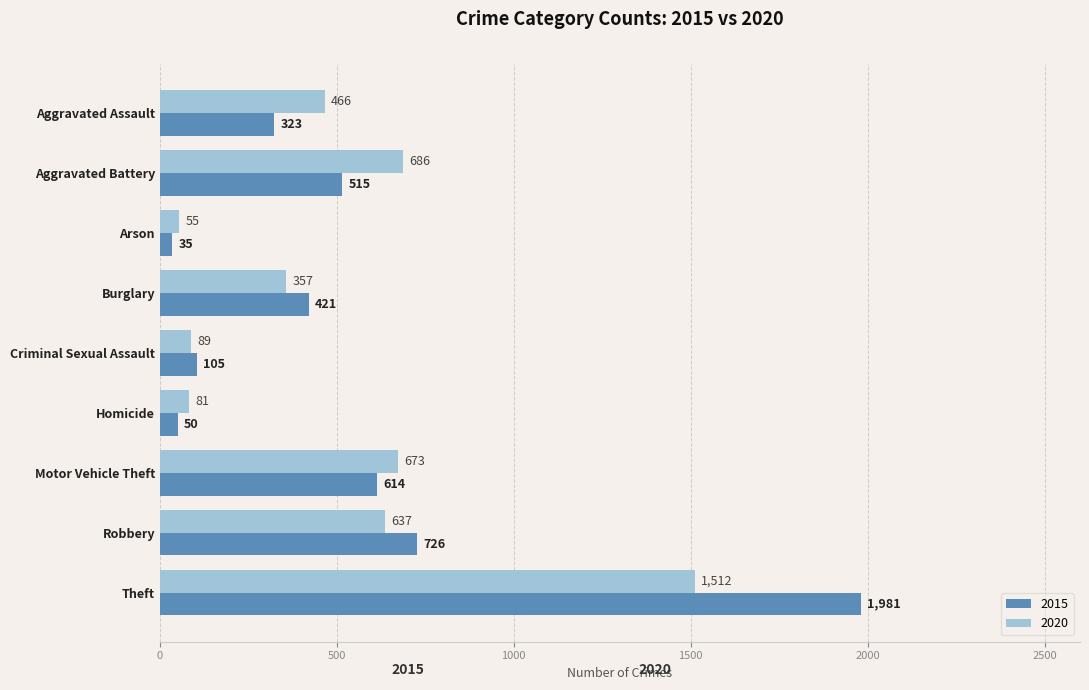

What is the spread (max minus min) of values at Motor Vehicle Theft?

59